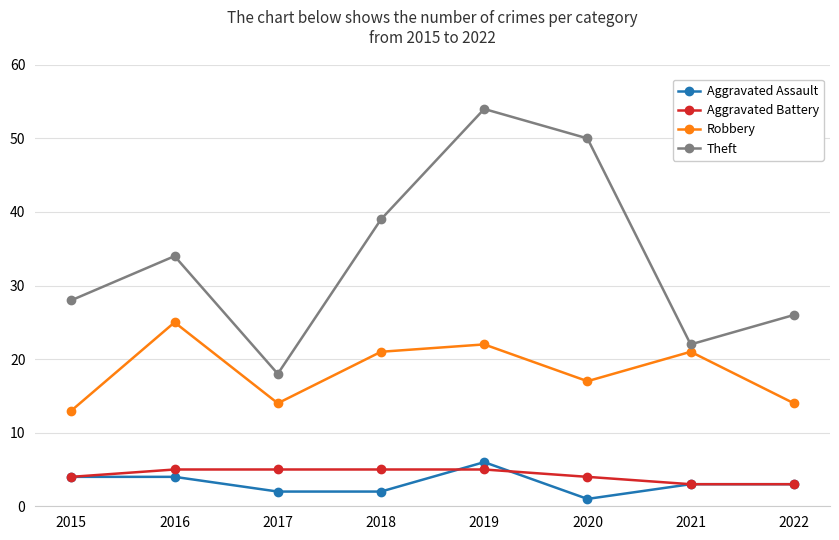

List the series in order of their peak value, highest first.

Theft, Robbery, Aggravated Assault, Aggravated Battery